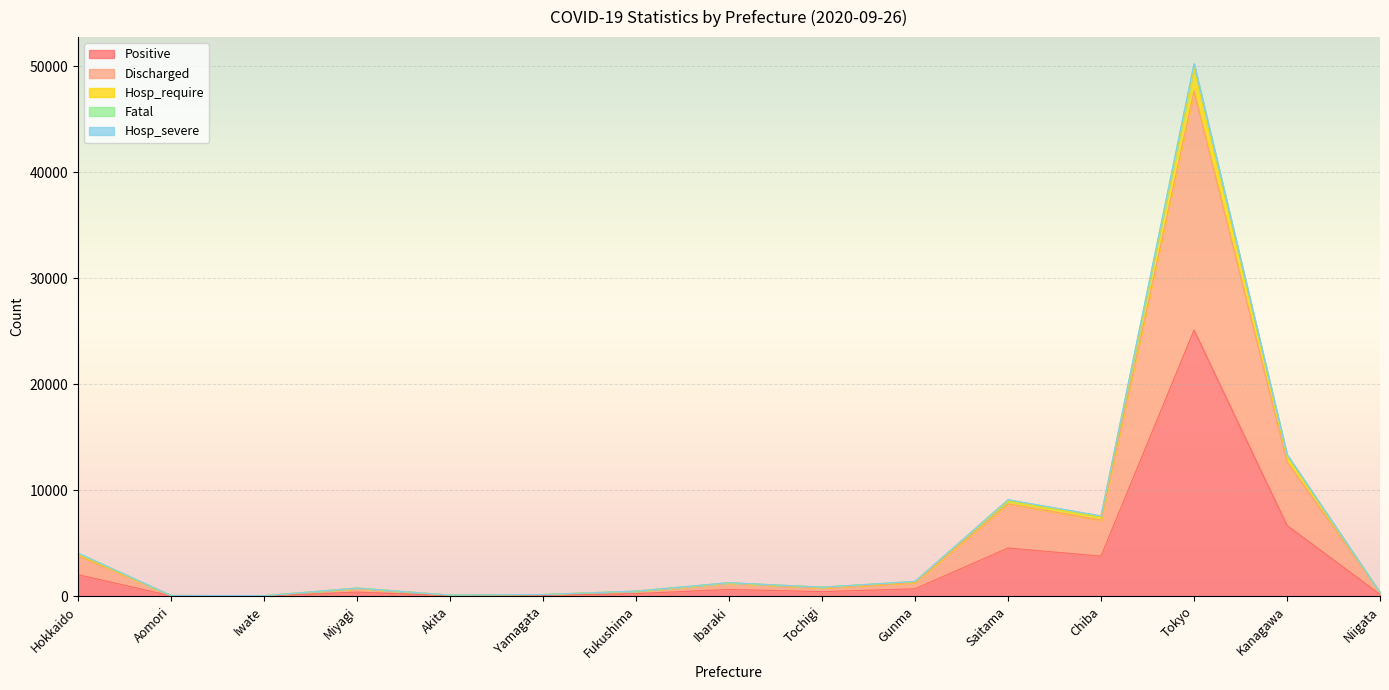

Which has a higher value, Tochigi or Hokkaido?

Hokkaido